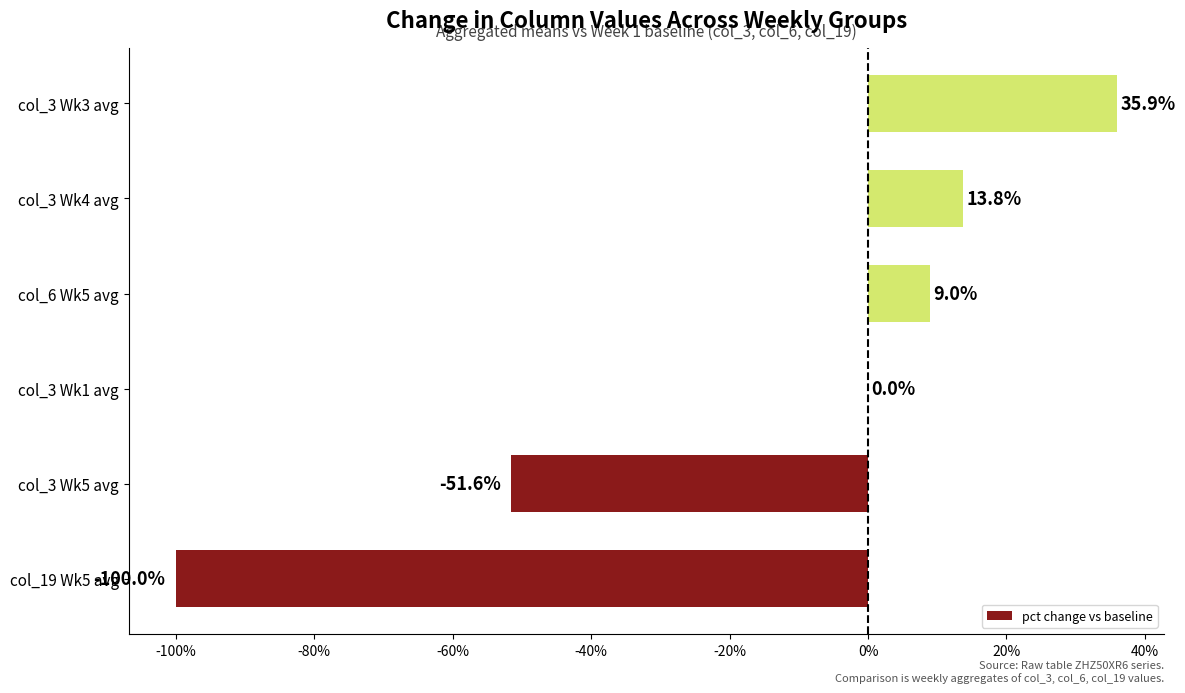

The chart shows a value of 0.0 at col_3 Wk1 avg. True or false?

True